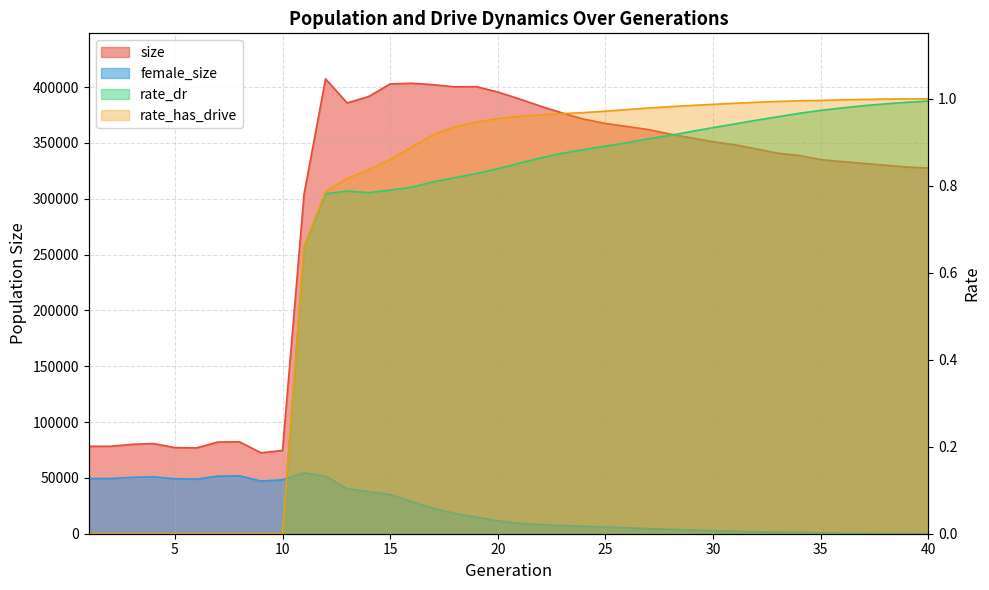

How many interior local valleys does the size series have?

5